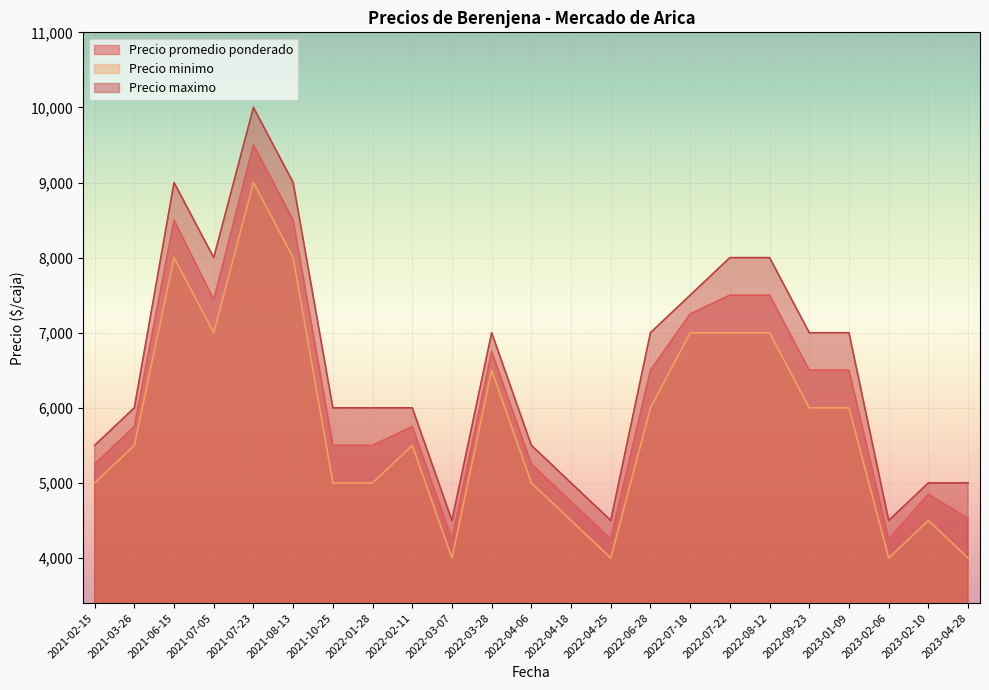

What position from the left is 2022-03-28?

11